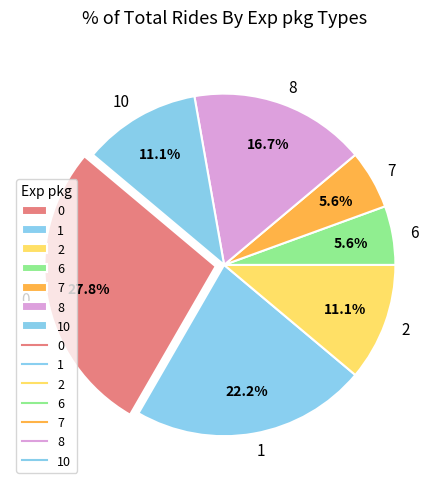

Is there any slice that represents more than half of the pie?

No